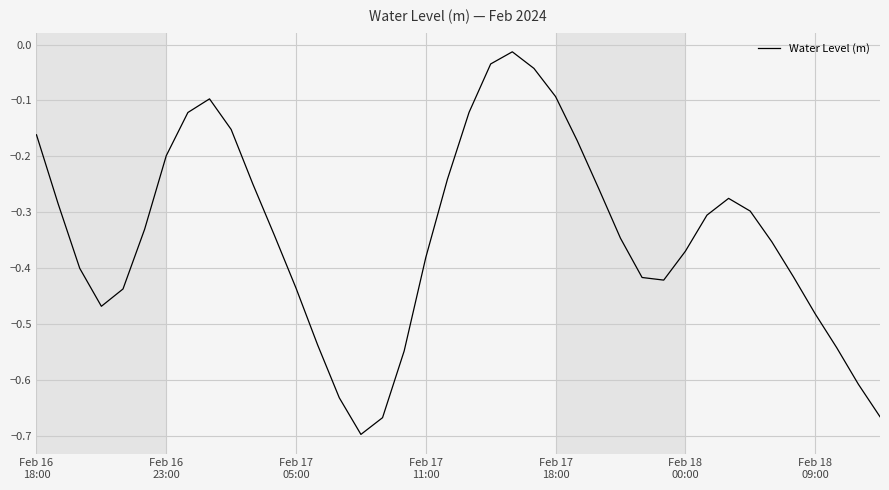

What is the difference between the maximum and minimum values?

0.7